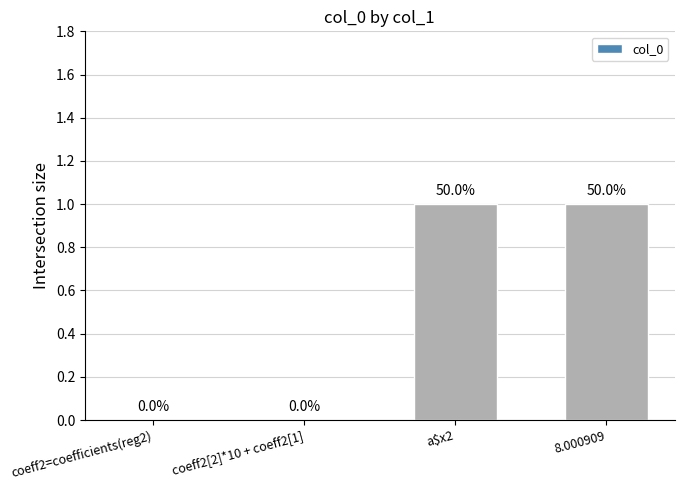

Is it true that the value at coeff2=coefficients(reg2) is 1?

False